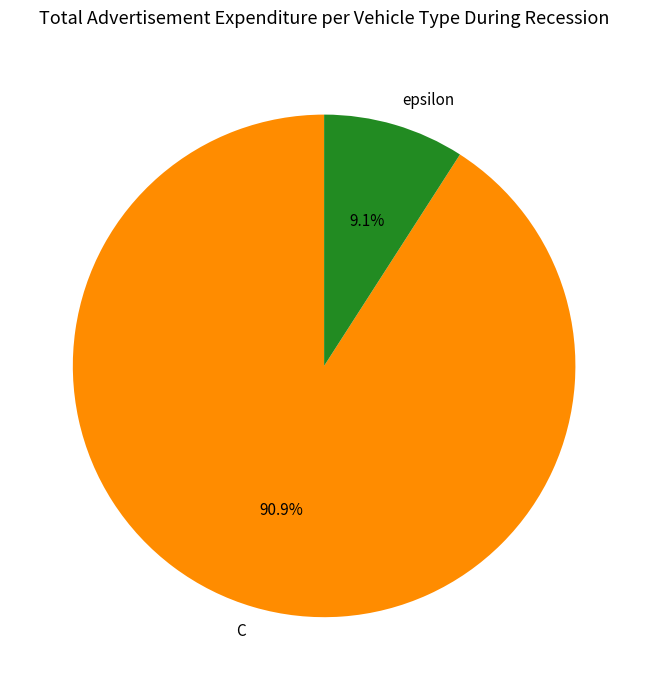

True or false: epsilon accounts for 1% of the total.

False